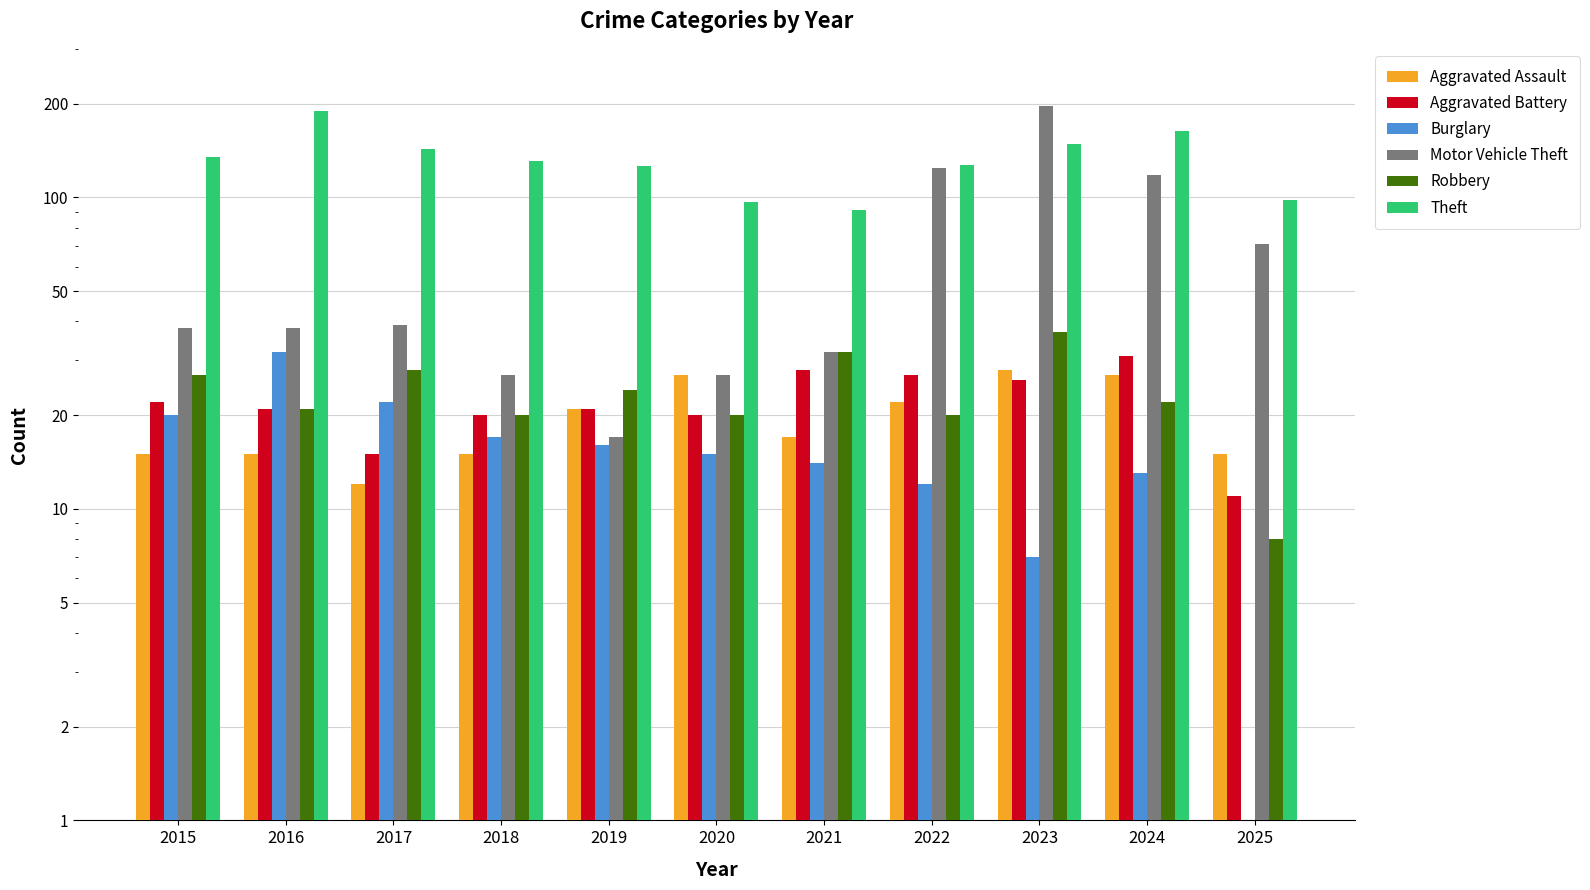

Is it true that Aggravated Assault equals 20 at 2017?

False